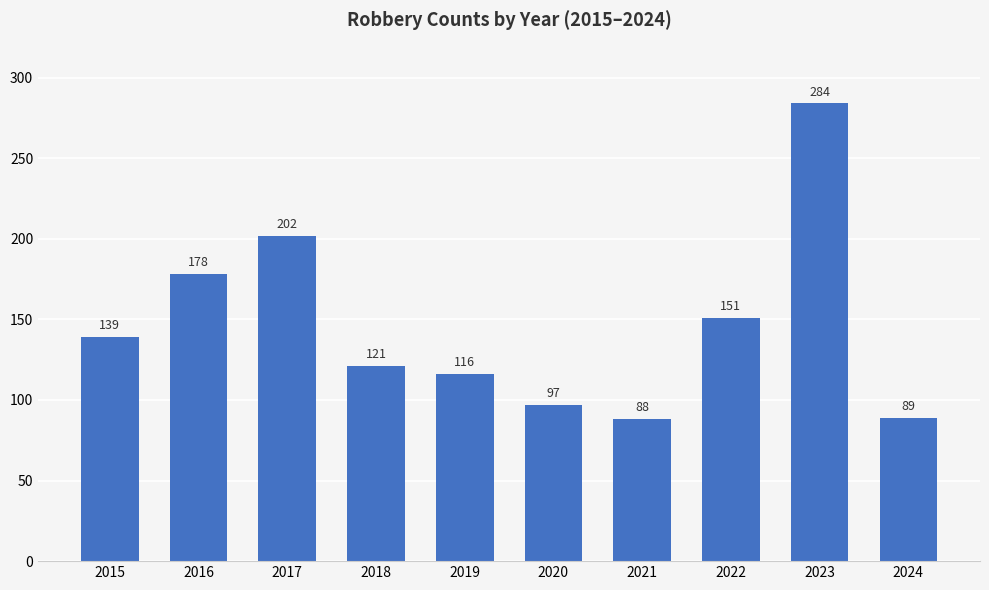

Read the value at 2022, to the nearest 10.

150